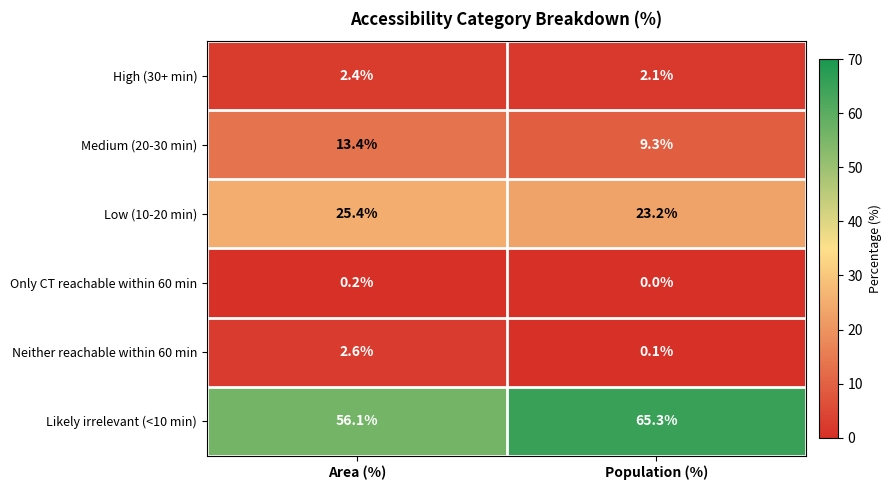

What is the approximate value of Medium (20-30 min) at Population (%)?

9.3